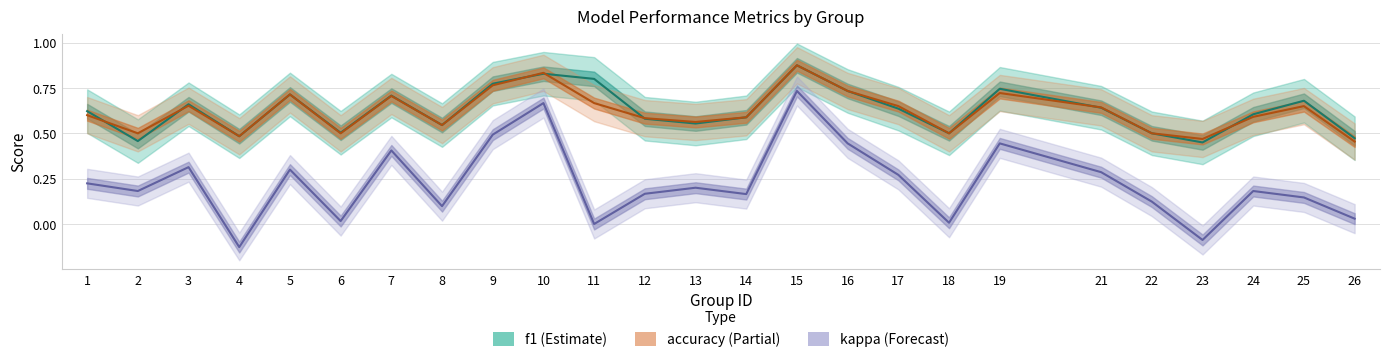

Count the number of categories in the chart.

25